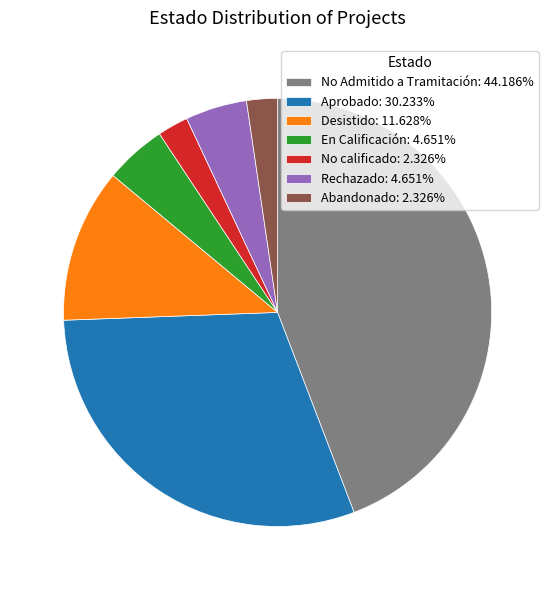

What is the ratio of the value at No Admitido a Tramitación: 44.186% to the value at Rechazado: 4.651%?

9.5